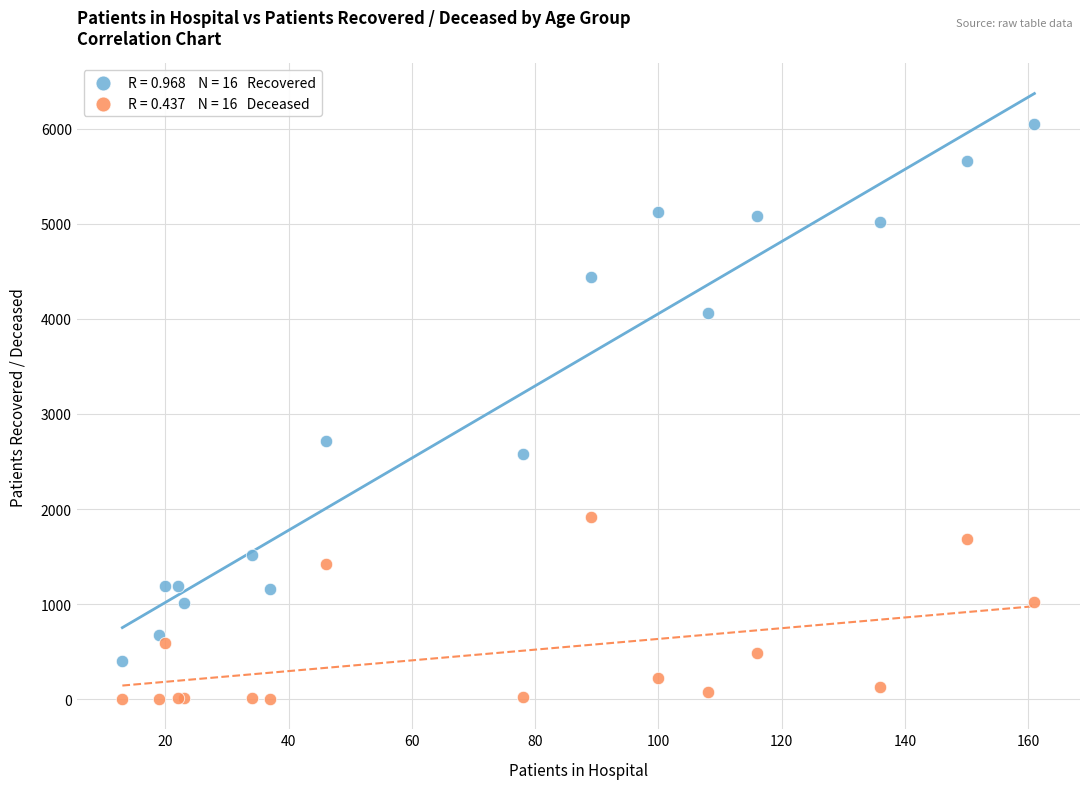

Across all series, what Y value is closest to 3023?

2718